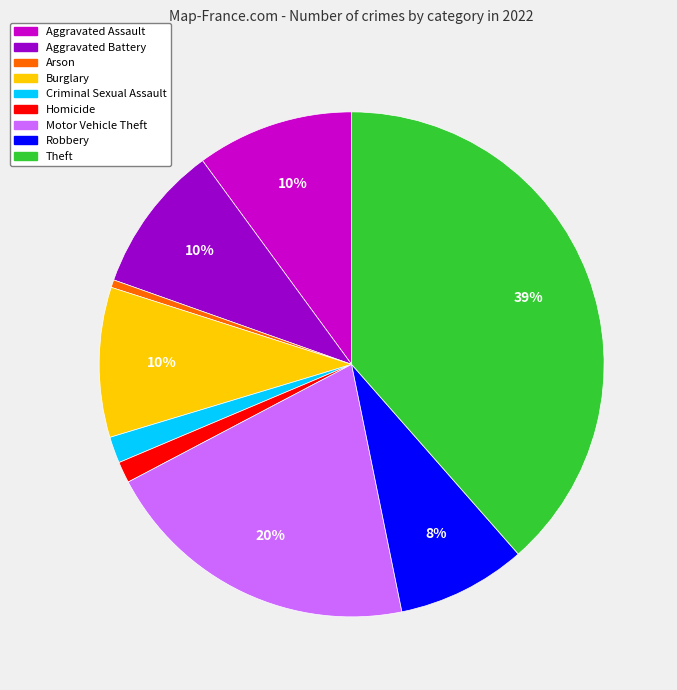

To the nearest percent, what is the combined percentage of Burglary and Aggravated Assault?

20%